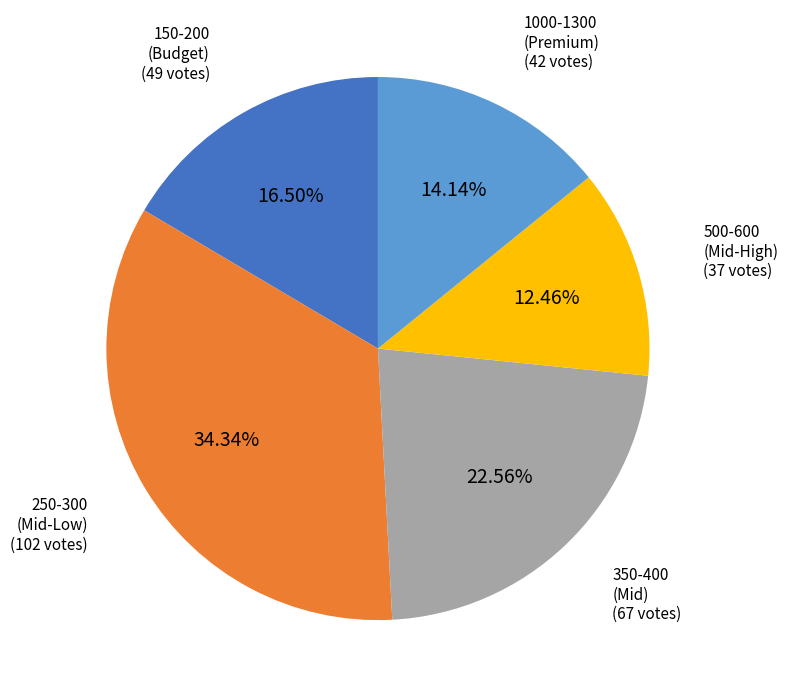

Which category has the smallest portion of the pie?

500-600 (Mid-High)